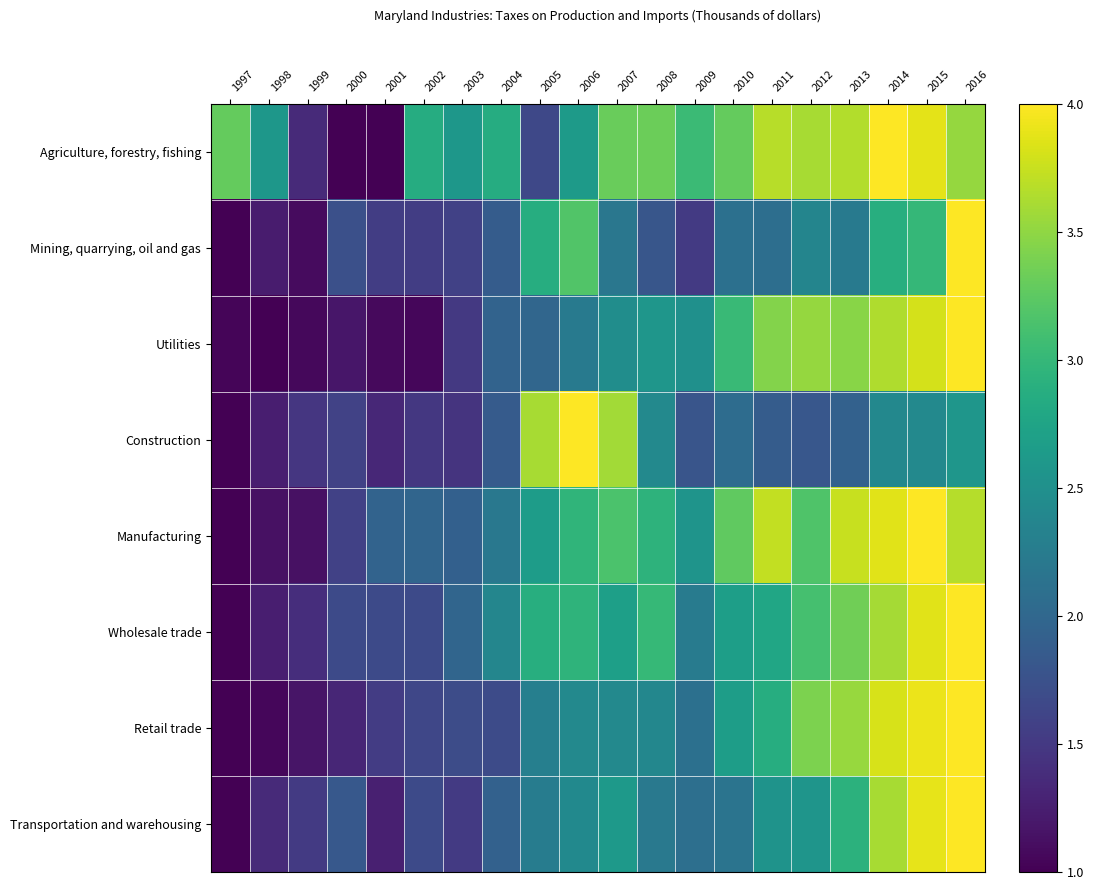

Reading left to right, list all the values displayed in this chart.

Agriculture, forestry, fishing: 1997=3.3	1998=2.6	1999=1.4	2000=1.0	2001=1.0	2002=2.9	2003=2.6	2004=2.9	2005=1.7	2006=2.6	2007=3.3	2008=3.3	2009=3.0	2010=3.3	2011=3.7	2012=3.6	2013=3.7	2014=4.0	2015=3.9	2016=3.5
Mining, quarrying, oil and gas: 1997=1.0	1998=1.2	1999=1.1	2000=1.7	2001=1.5	2002=1.5	2003=1.6	2004=1.9	2005=2.9	2006=3.2	2007=2.2	2008=1.8	2009=1.5	2010=2.1	2011=2.1	2012=2.4	2013=2.2	2014=2.9	2015=3.0	2016=4.0
Utilities: 1997=1.0	1998=1.0	1999=1.1	2000=1.2	2001=1.1	2002=1.1	2003=1.5	2004=2.0	2005=2.0	2006=2.2	2007=2.5	2008=2.6	2009=2.5	2010=3.0	2011=3.4	2012=3.5	2013=3.5	2014=3.6	2015=3.8	2016=4.0
Construction: 1997=1.0	1998=1.3	1999=1.5	2000=1.6	2001=1.3	2002=1.5	2003=1.5	2004=1.9	2005=3.6	2006=4.0	2007=3.6	2008=2.4	2009=1.8	2010=2.1	2011=1.9	2012=1.8	2013=1.9	2014=2.4	2015=2.4	2016=2.6
Manufacturing: 1997=1.0	1998=1.1	1999=1.1	2000=1.6	2001=2.0	2002=2.0	2003=1.9	2004=2.2	2005=2.7	2006=3.0	2007=3.1	2008=2.9	2009=2.6	2010=3.3	2011=3.7	2012=3.2	2013=3.7	2014=3.9	2015=4.0	2016=3.7
Wholesale trade: 1997=1.0	1998=1.3	1999=1.4	2000=1.7	2001=1.7	2002=1.7	2003=2.0	2004=2.4	2005=2.9	2006=2.9	2007=2.7	2008=3.0	2009=2.3	2010=2.7	2011=2.8	2012=3.1	2013=3.3	2014=3.6	2015=3.9	2016=4.0
Retail trade: 1997=1.0	1998=1.1	1999=1.2	2000=1.3	2001=1.5	2002=1.6	2003=1.7	2004=1.7	2005=2.3	2006=2.4	2007=2.4	2008=2.4	2009=2.1	2010=2.7	2011=2.9	2012=3.4	2013=3.5	2014=3.8	2015=3.9	2016=4.0
Transportation and warehousing: 1997=1.0	1998=1.4	1999=1.5	2000=1.8	2001=1.3	2002=1.7	2003=1.5	2004=1.9	2005=2.3	2006=2.4	2007=2.6	2008=2.2	2009=2.1	2010=2.2	2011=2.5	2012=2.6	2013=2.9	2014=3.6	2015=3.9	2016=4.0